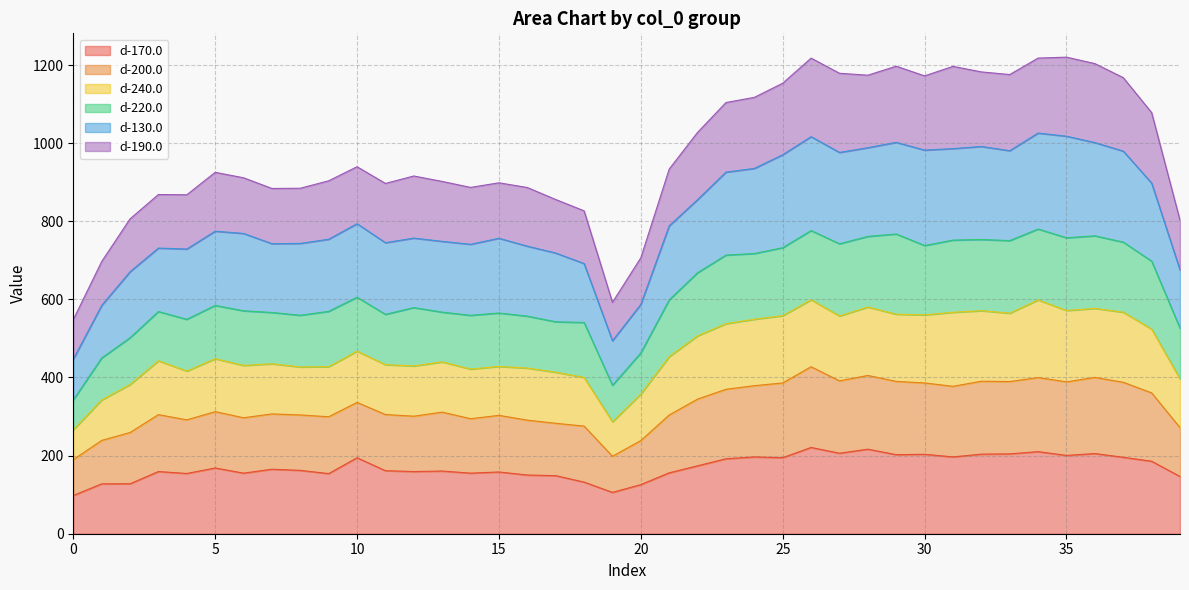

Where is the first local maximum for d-220.0?

3